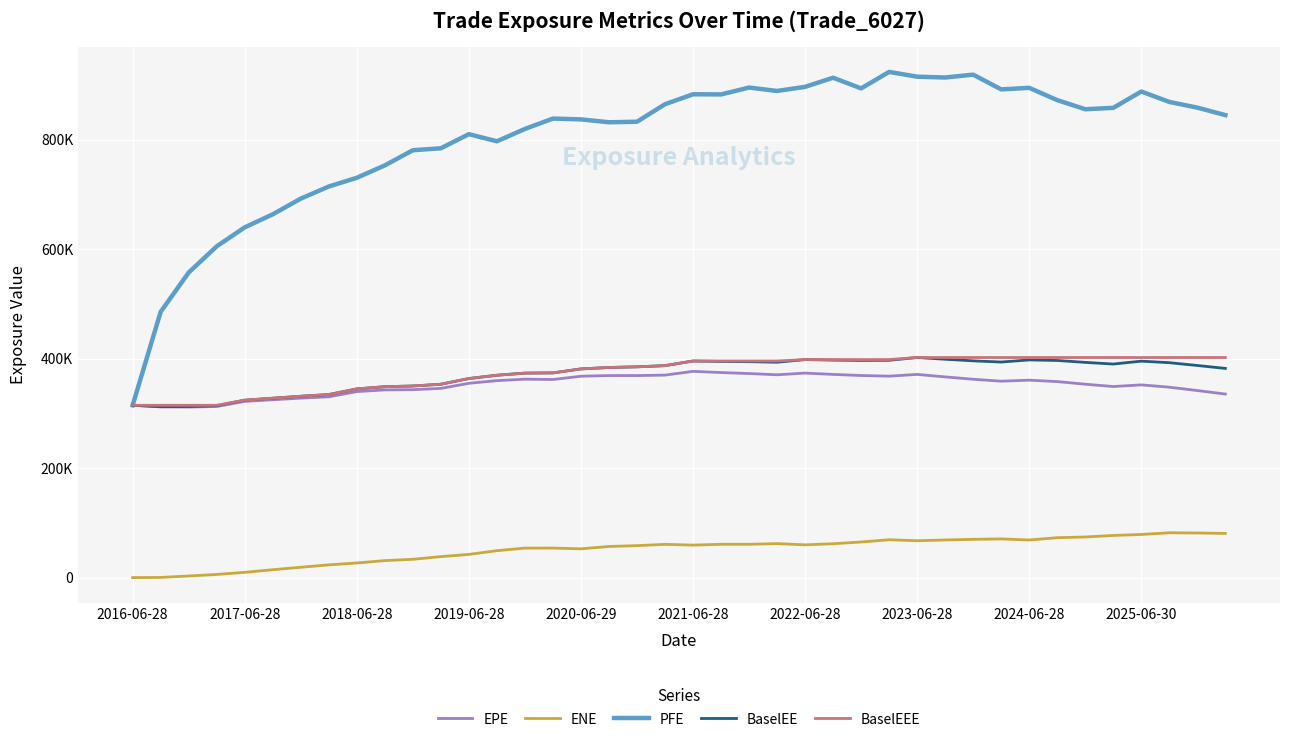

What is the minimum value for BaselEE?

312294.0